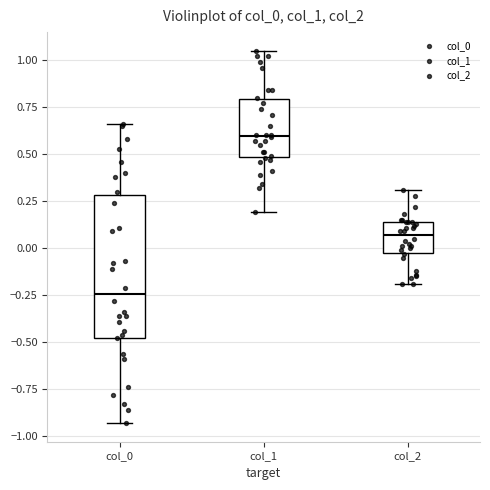

Comparing the boxes themselves (not the whiskers), which one is the tallest?

col_0